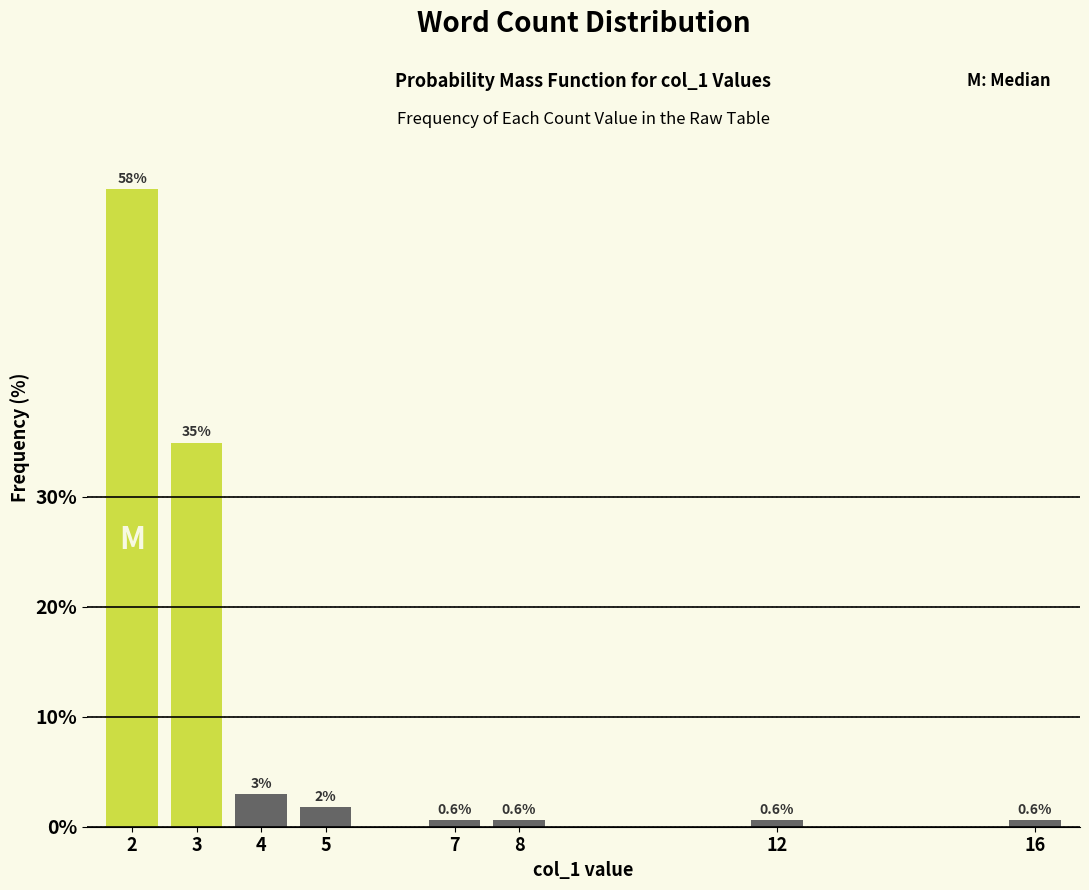

What is the value of the 5th bar from the left?

0.6